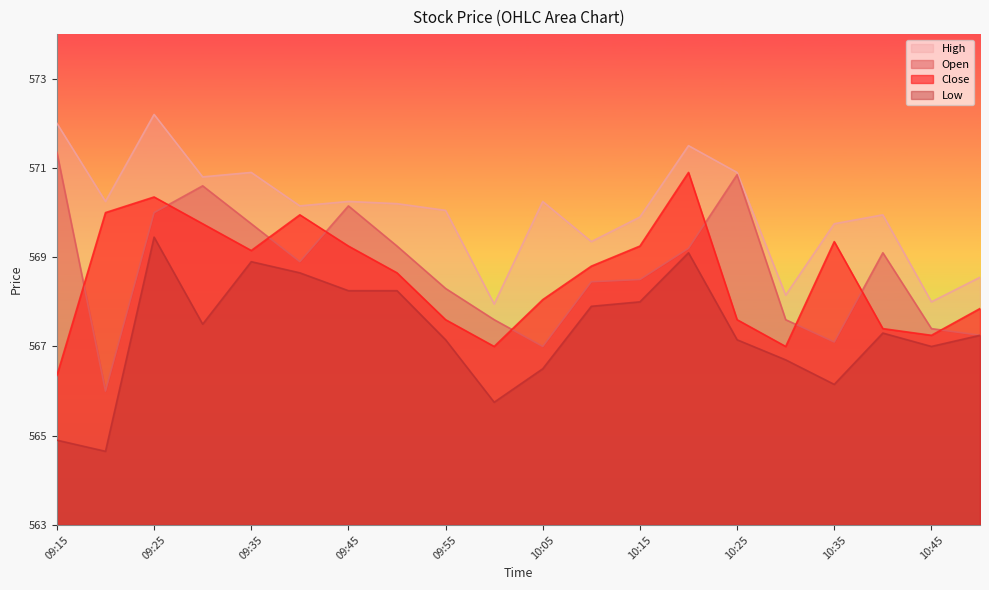

The value of High at 10:00 is 568.0. True or false?

True